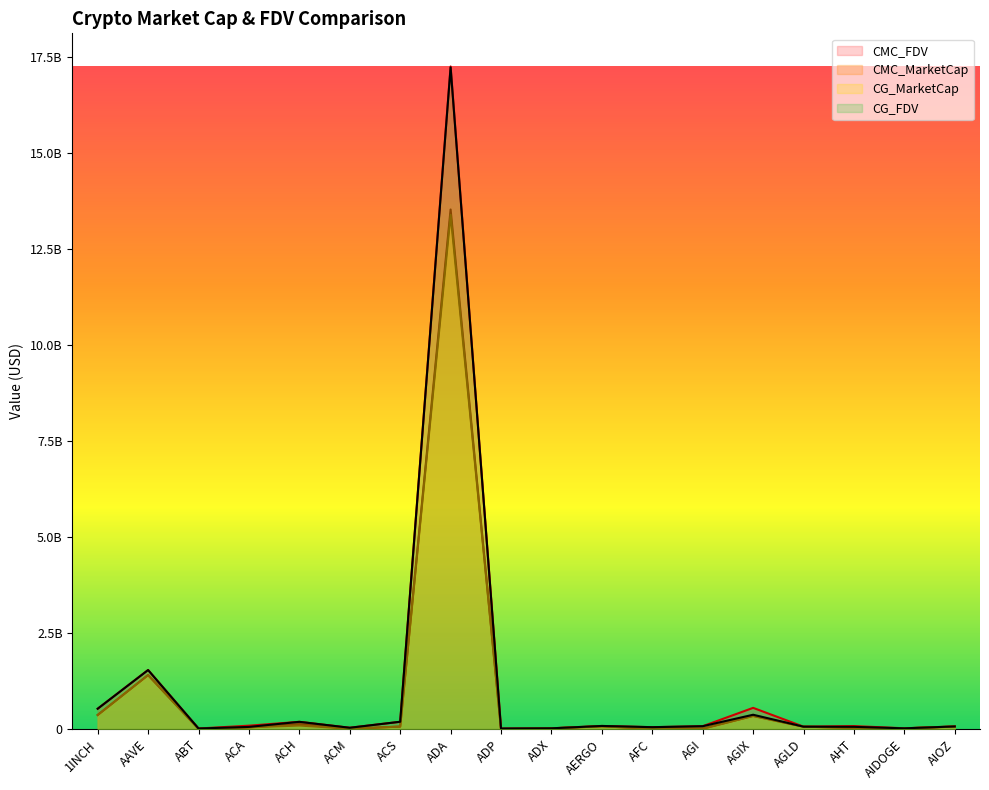

Reading left to right, list all the values displayed in this chart.

CMC_FDV: 1INCH=532422340.5	AAVE=1540605384.6	ABT=17839284.0	ACA=91338545.5	ACH=191650733.6	ACM=36910418.3	ACS=192928137.1	ADA=17251340206.2	ADP=16327333.0	ADX=22653303.5	AERGO=83688708.8	AFC=52225240.6	AGI=77243457.8	AGIX=554917306.9	AGLD=65377962.9	AHT=80783523.9	AIDOGE=23246083.1	AIOZ=71742062.6
CMC_MarketCap: 1INCH=369493779.2	AAVE=1409731790.5	ABT=9452356.1	ACA=47300046.4	ACH=134247624.7	ACM=11204019.0	ACS=67878366.4	ADA=13528279985.8	ADP=3075270.4	ADX=21529327.2	AERGO=74482950.8	AFC=12711991.8	AGI=16889081.4	AGIX=344810981.7	AGLD=65377962.9	AHT=32090162.9	AIDOGE=21164977.2	AIOZ=67457034.4
CG_MarketCap: 1INCH=369160246.0	AAVE=1408444604.0	ABT=9486370.0	ACA=47261622.0	ACH=94555799.0	ACM=11220351.0	ACS=67870567.0	ADA=13389425293.0	ADP=3114372.0	ADX=21375051.0	AERGO=74806222.0	AFC=12644469.0	AGI=9134133.0	AGIX=344625613.0	AGLD=65485586.0	AHT=34681617.0	AIDOGE=22191656.0	AIOZ=67112187.0
CG_FDV: 1INCH=531941860.0	AAVE=1539198213.0	ABT=17898810.0	ACA=58941556.0	ACH=191265590.0	ACM=36890295.0	ACS=192905228.0	ADA=17227444383.0	ADP=16534933.0	ADX=22490973.0	AERGO=84051935.0	AFC=51947056.0	AGI=77521304.0	AGIX=375710402.0	AGLD=65485586.0	AHT=60892991.0	AIDOGE=22191660.0	AIOZ=71375058.0